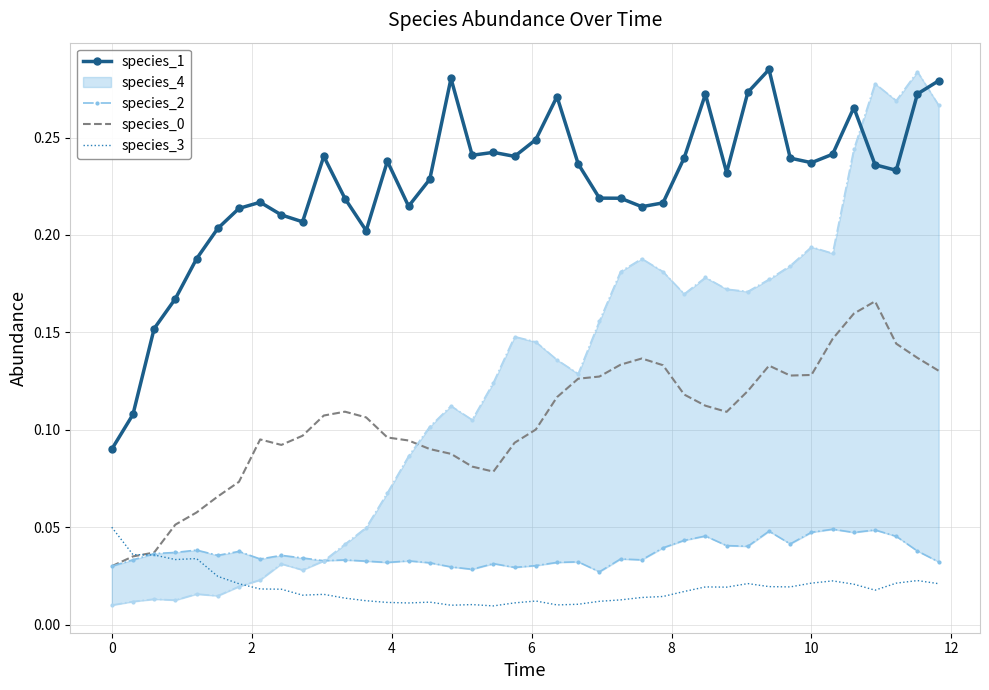

True or false: species_1 and species_2 cross at least once.

False